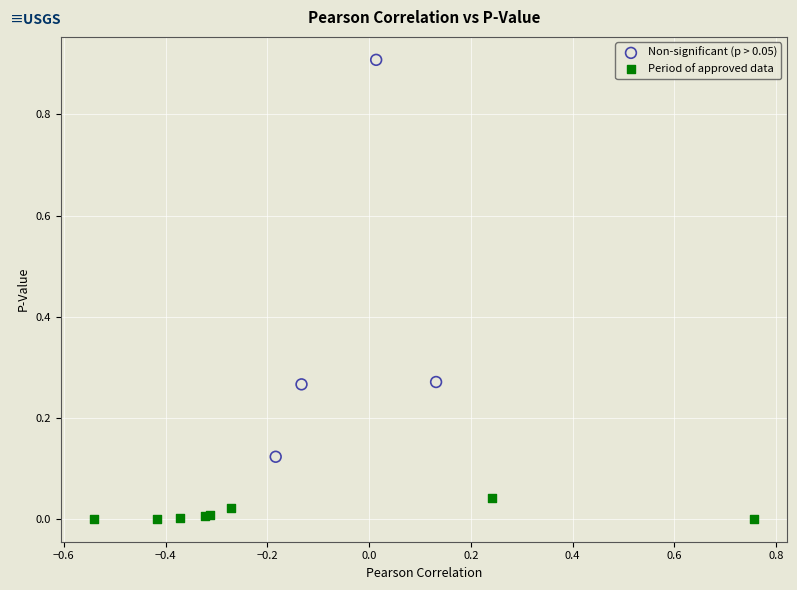

Which series contains the highest Y value?

Non-significant (p > 0.05)